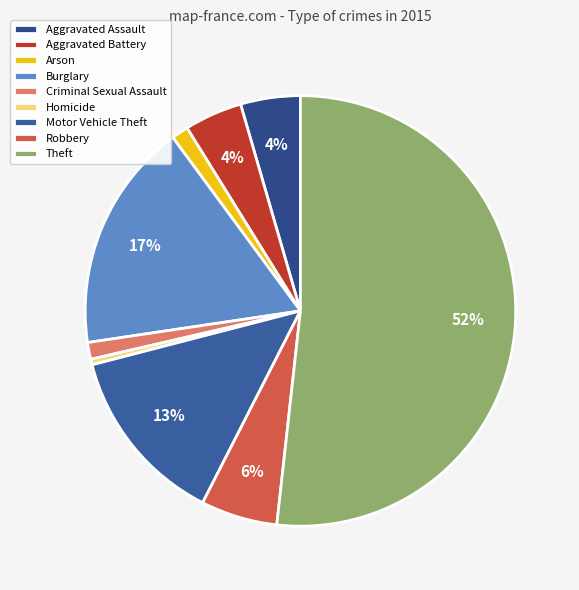

To the nearest percent, what percentage of the pie is Motor Vehicle Theft?

13%